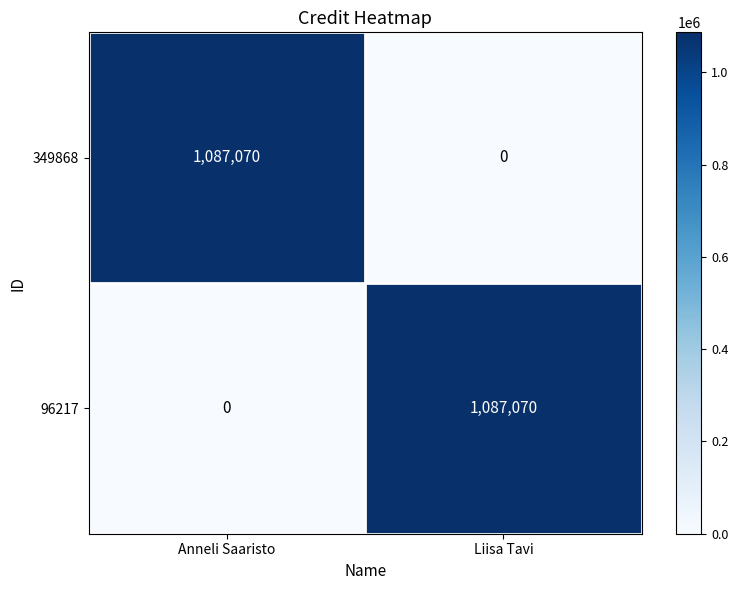

What is the total value across all series at Liisa Tavi?

1087070